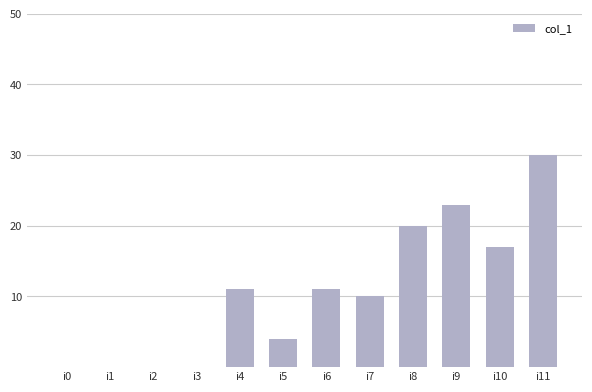

Reading left to right, transcribe all the data shown in this chart.

0	0	0	0	11	4	11	10	20	23	17	30